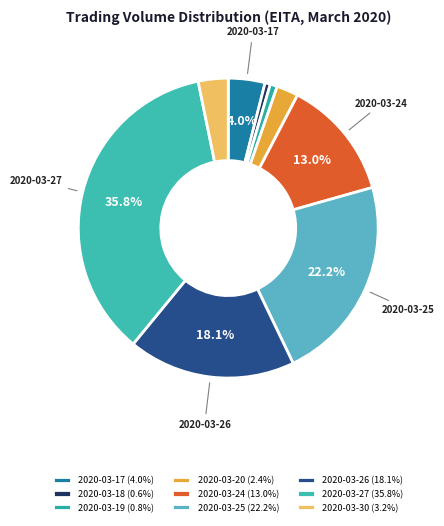

The 2020-03-26 slice represents 5% of the pie. True or false?

False